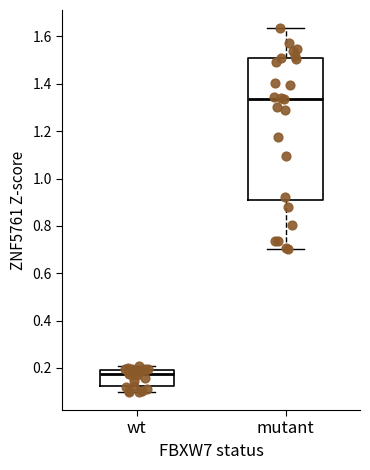

Reading left to right, read every box against the y-axis: the position of its median line, the range the box covers, and the ends of its whiskers. The values are not printed on the chart, so give them approximately, as read against the axis.

wt: median 0.18, box 0.12 to 0.20, whiskers 0.10 to 0.20 (just above the box's upper edge)
mutant: median 1.34, box 0.92 to 1.50, whiskers 0.70 to 1.64